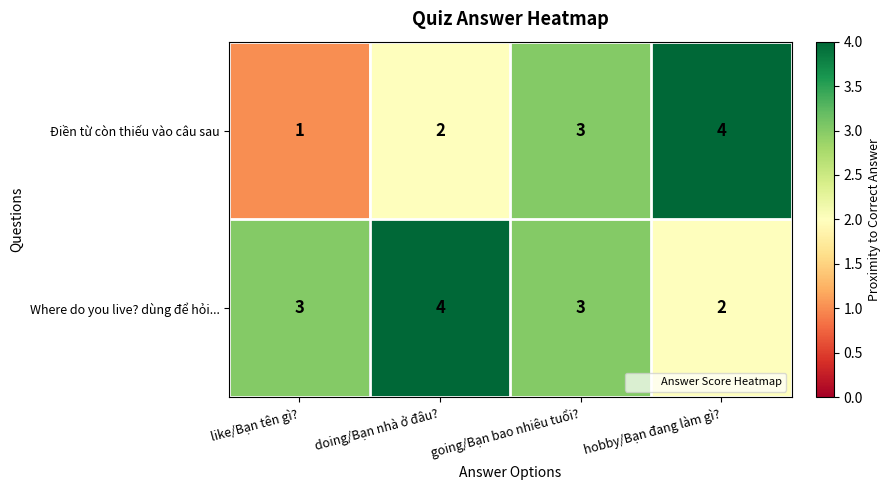

Which series has the largest range (max minus min)?

Điền từ còn thiếu vào câu sau